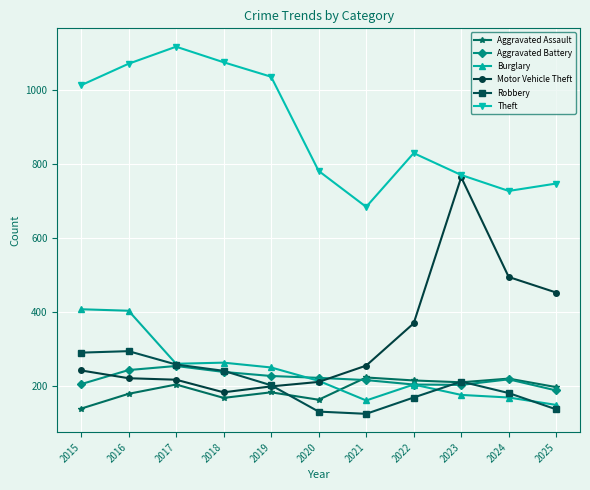

What is the difference between the maximum and minimum values in the Aggravated Battery series?

66